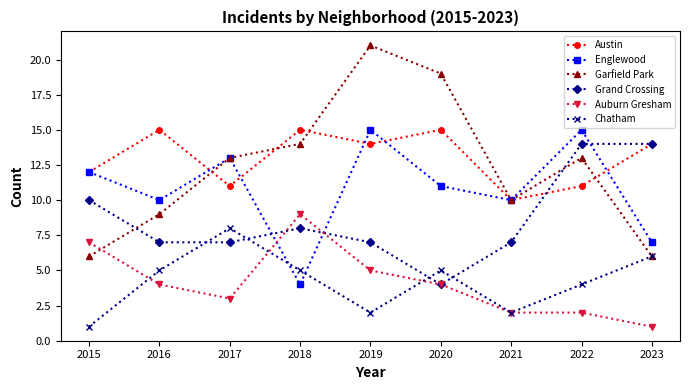

Which category has the lowest value in the Englewood series?

2018